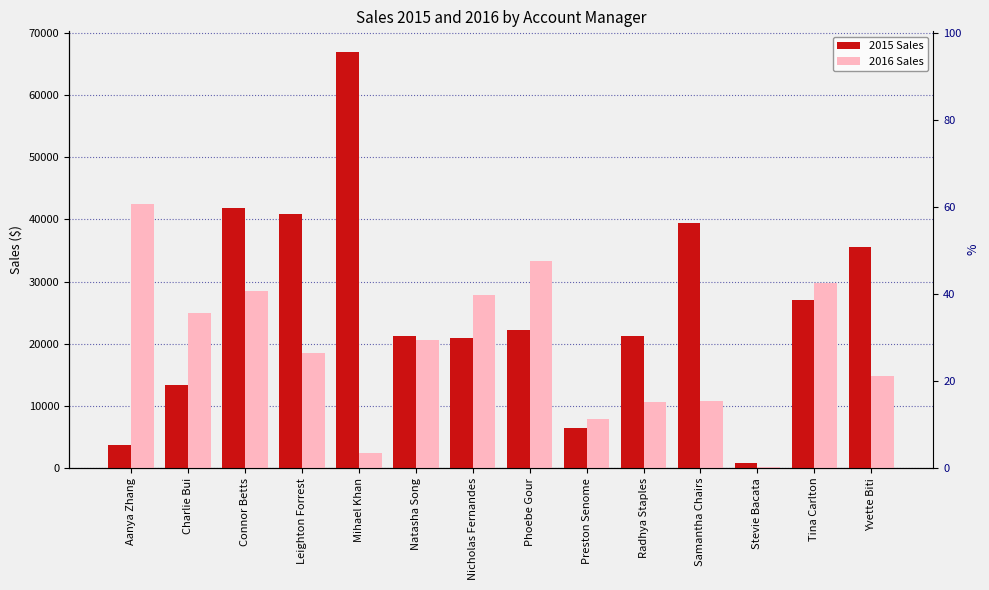

List the series in order of their overall mean, lowest first.

2016 Sales, 2015 Sales